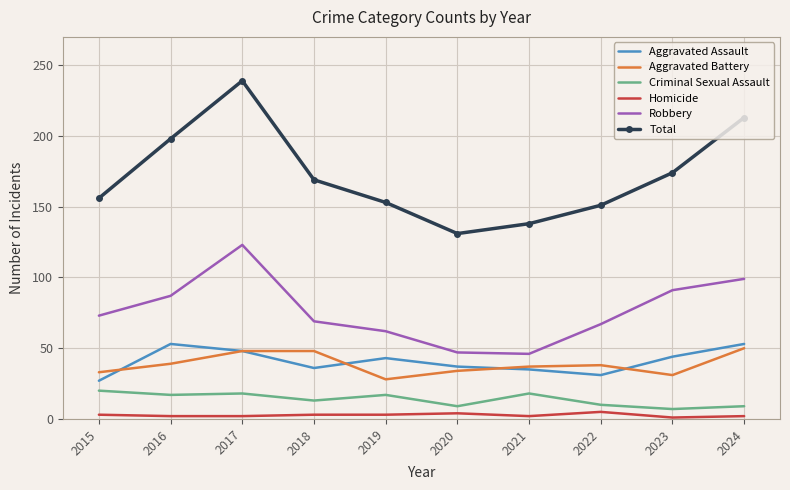

What is the difference between the maximum and minimum values in the Criminal Sexual Assault series?

13